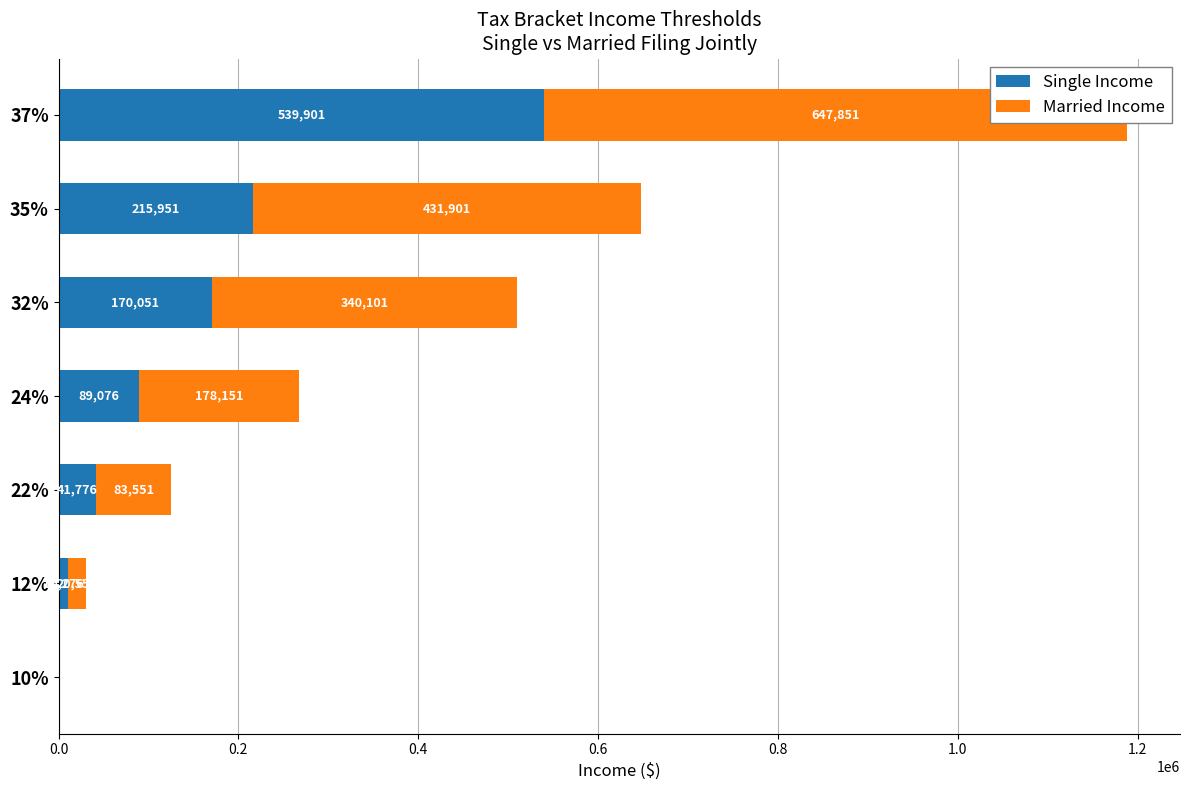

Reading left to right, list all the values displayed in this chart.

Single Income: 0	10276	41776	89076	170051	215951	539901
Married Income: 0	20551	83551	178151	340101	431901	647851